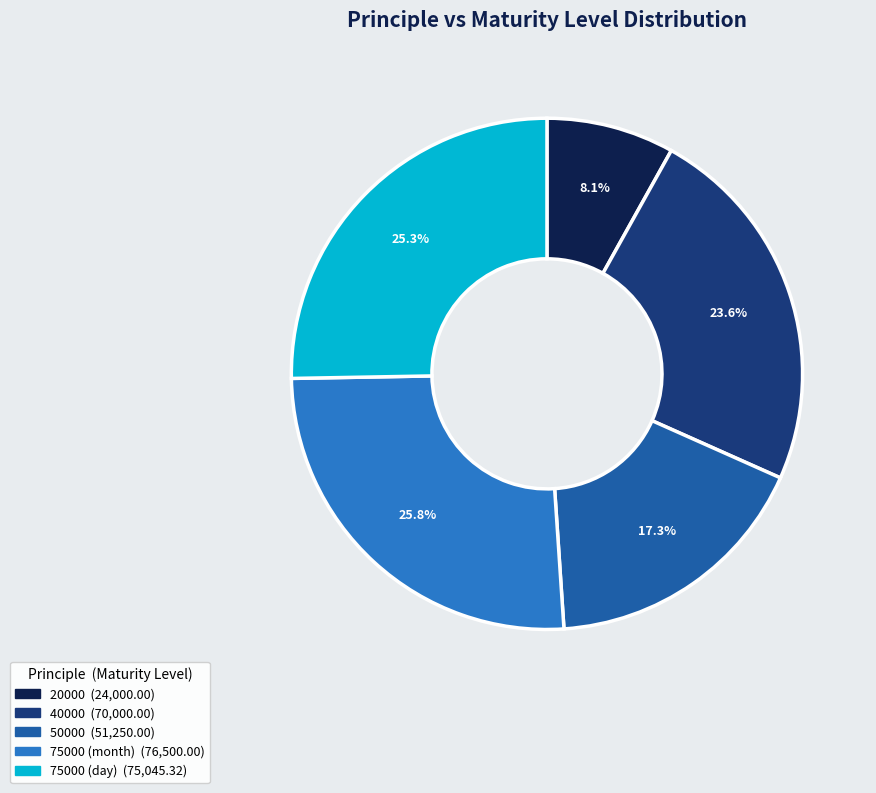

Which category has the smallest portion of the pie?

20000